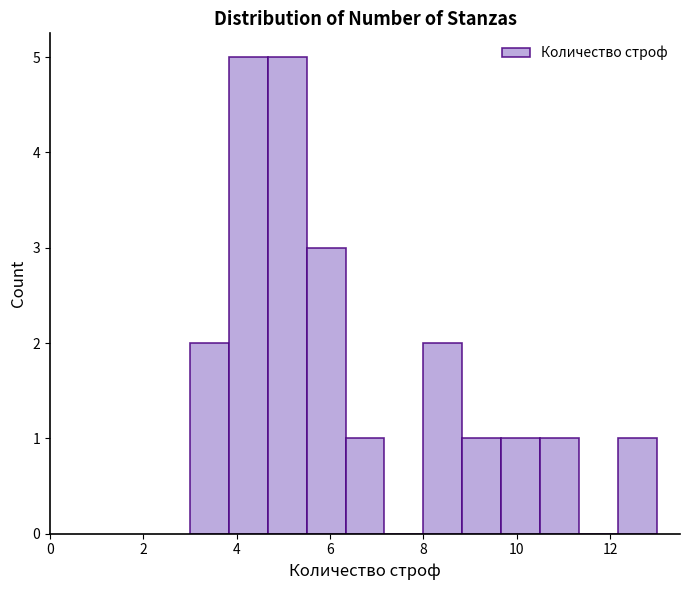

Reading left to right, list every bar in this chart as the range it spans on the x-axis followed by its height. Neither the bar edges nor the heights are printed on the chart, so give them approximately, as read against the axes.

3.0 to 3.8: 2
3.8 to 4.6: 5
4.6 to 5.6: 5
5.6 to 6.4: 3
6.4 to 7.2: 1
7.2 to 8.0: 0
8.0 to 8.8: 2
8.8 to 9.6: 1
9.6 to 10.6: 1
10.6 to 11.4: 1
11.4 to 12.2: 0
12.2 to 13.0: 1